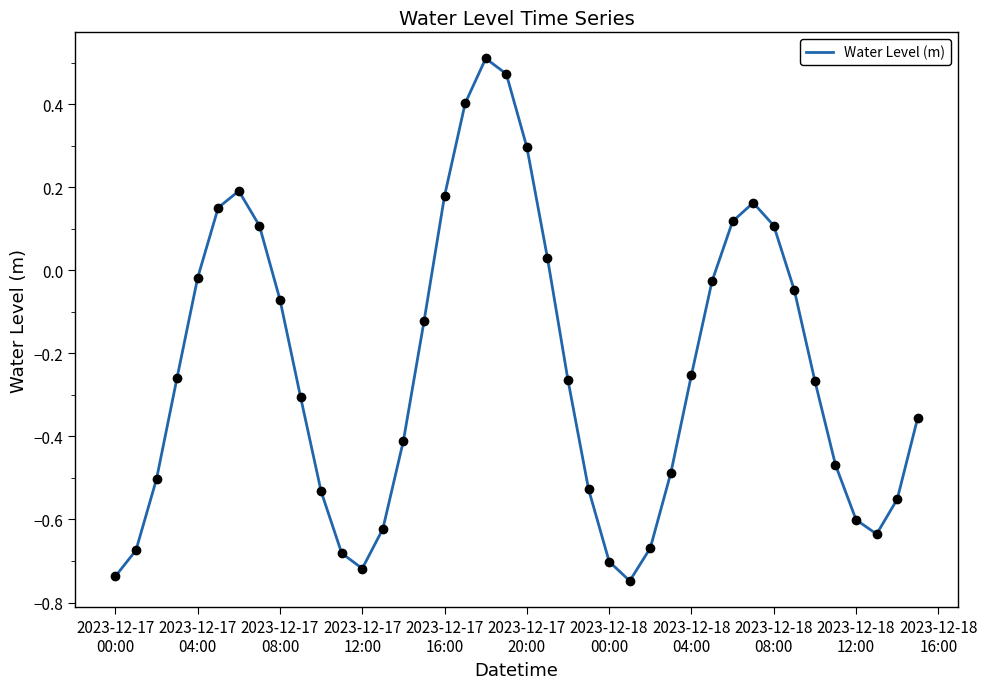

What is the difference between the maximum and minimum values?

1.3